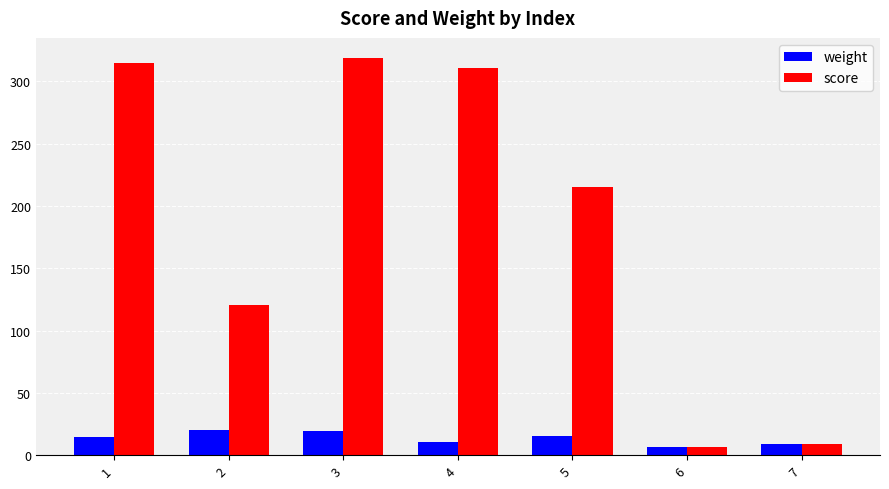

What is the highest value of the weight series?

20.3